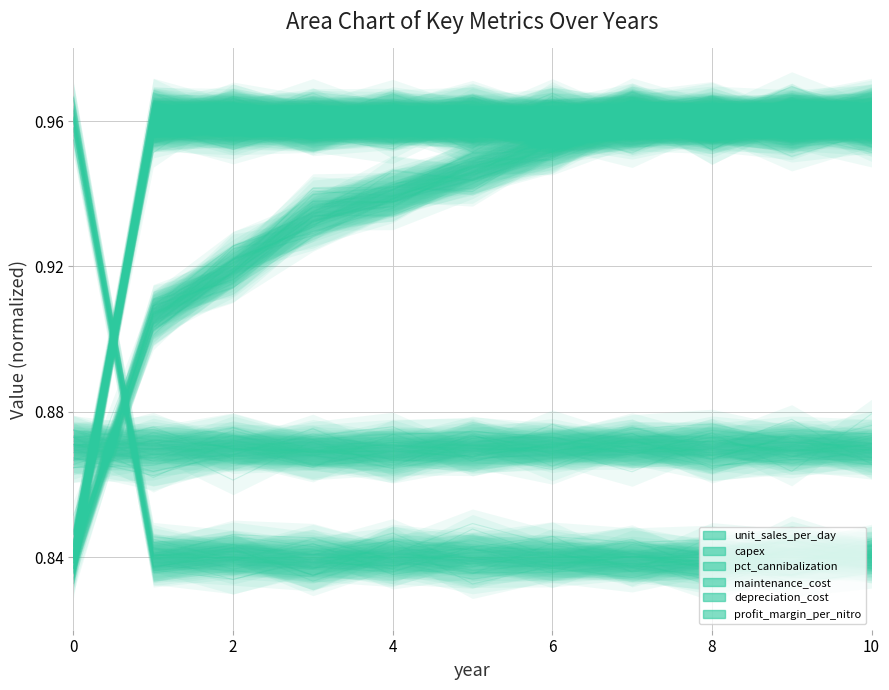

Which category has the highest value in the unit_sales_per_day series?

10